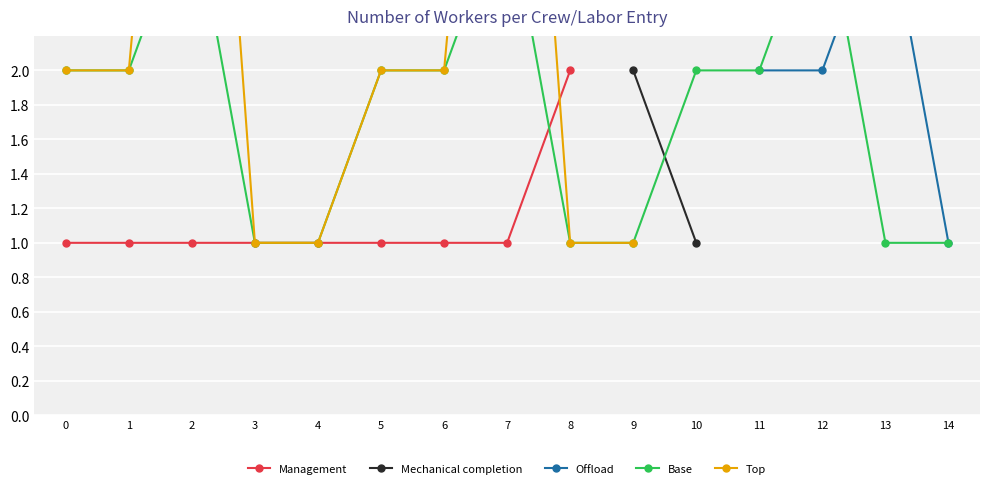

Which has a higher value, 6 or 4?

6